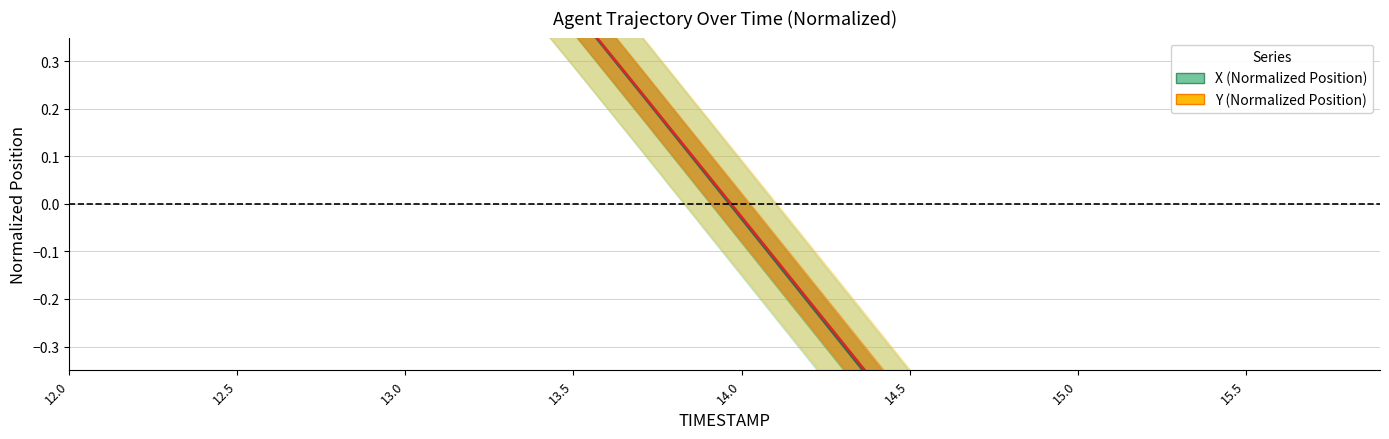

How many values in X are below zero?

20